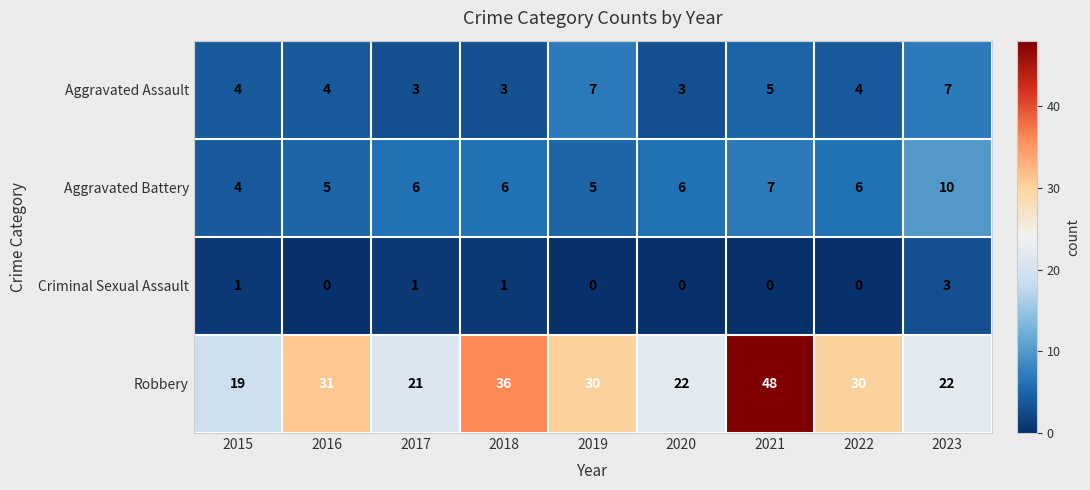

What is the difference between the maximum and second lowest values in the Robbery series?

27